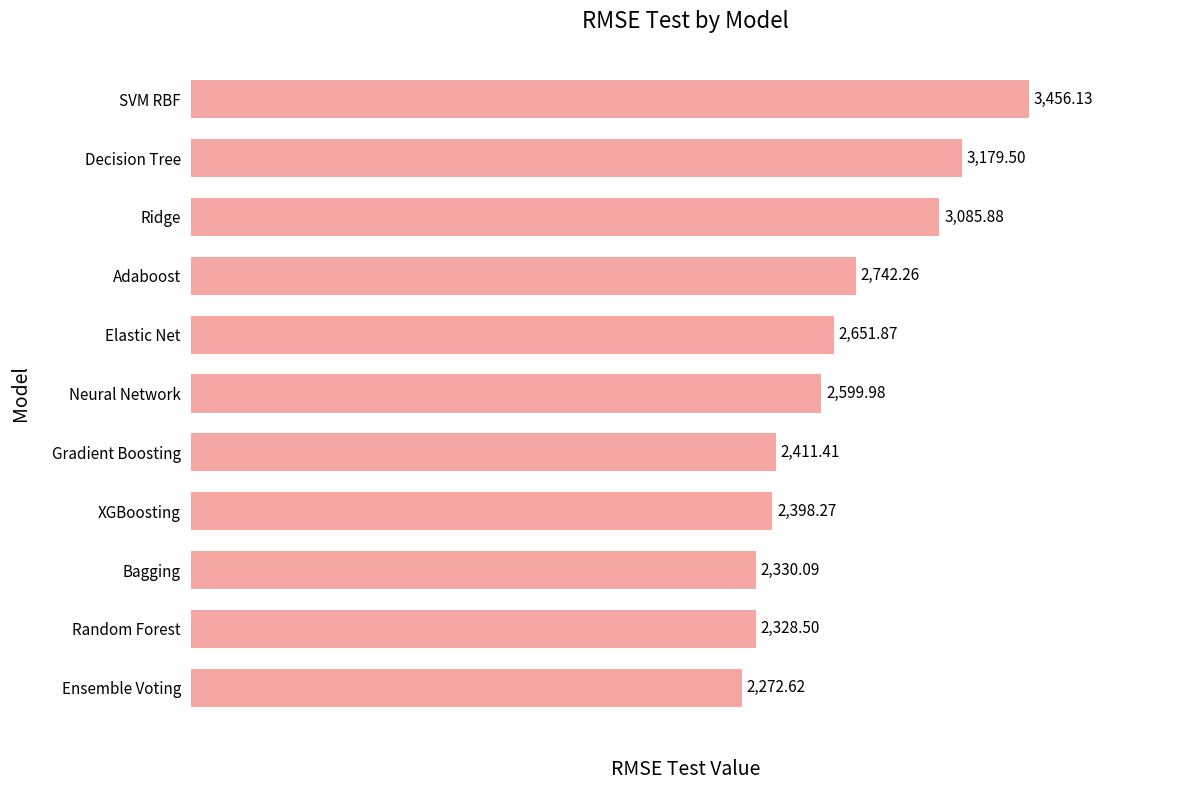

Count the number of data series in this chart.

1